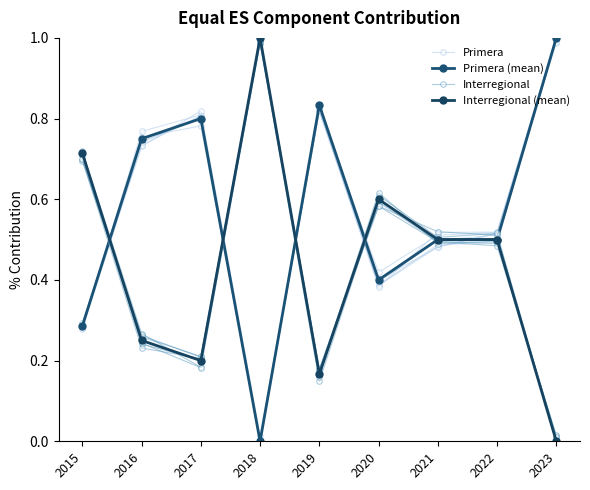

At how many categories does at least one series exceed 0?

9